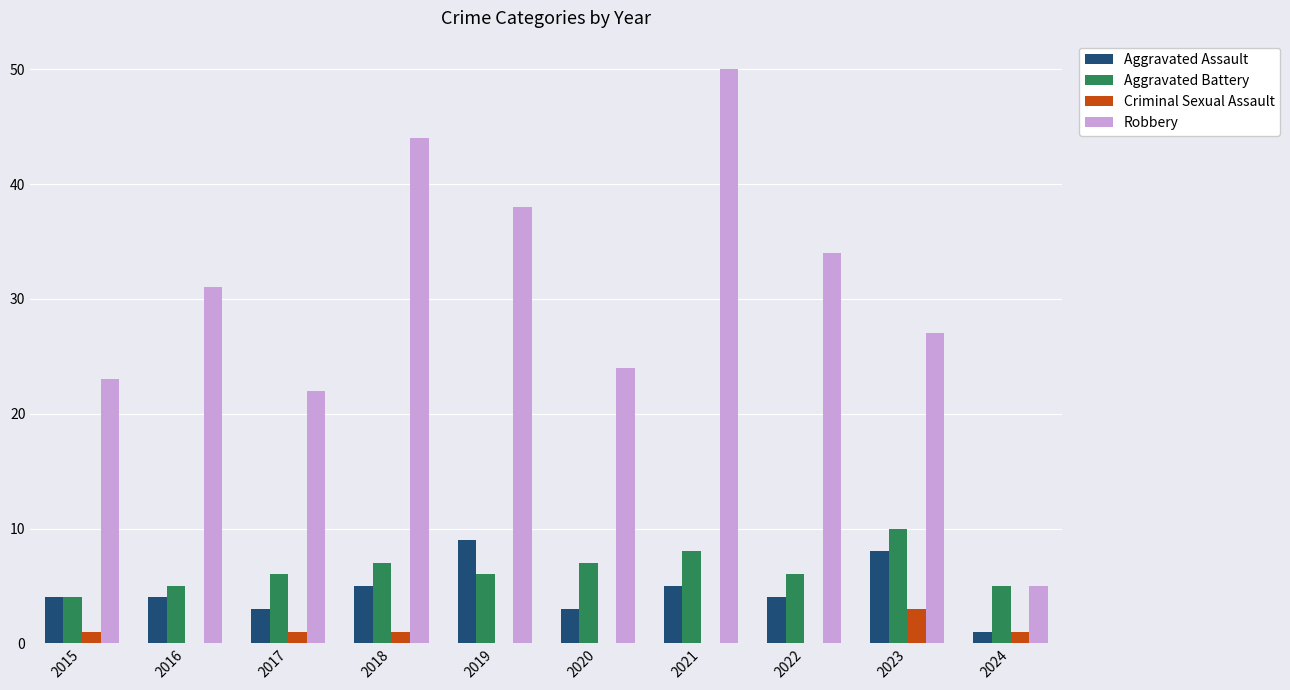

What is the total value across all series at 2017?

32